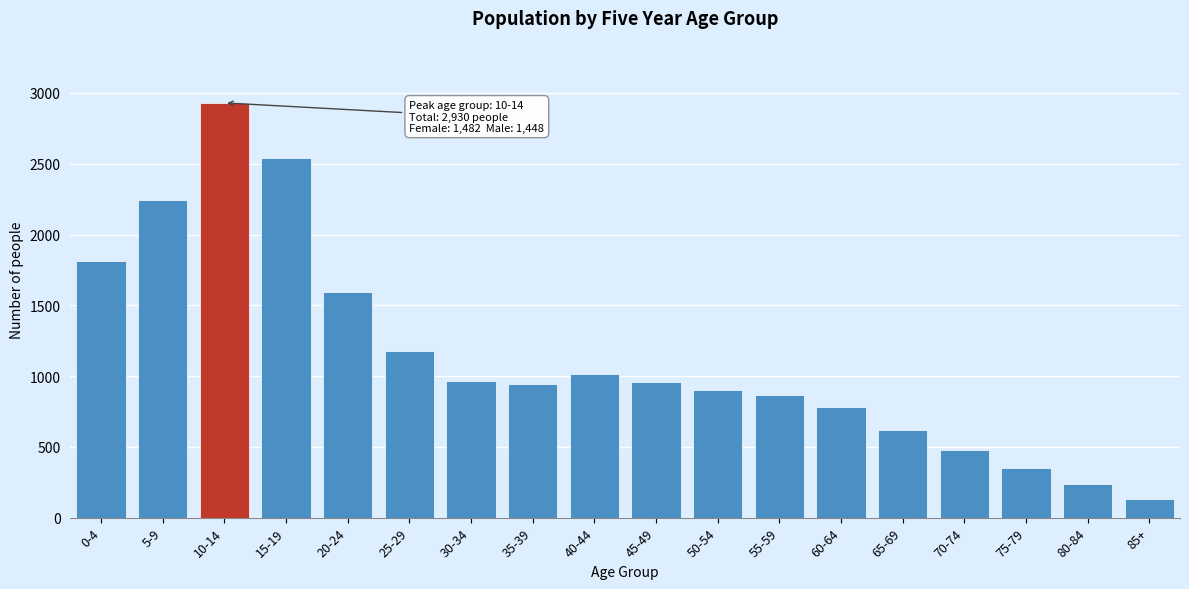

Is it true that the value at 40-44 is 1625?

False